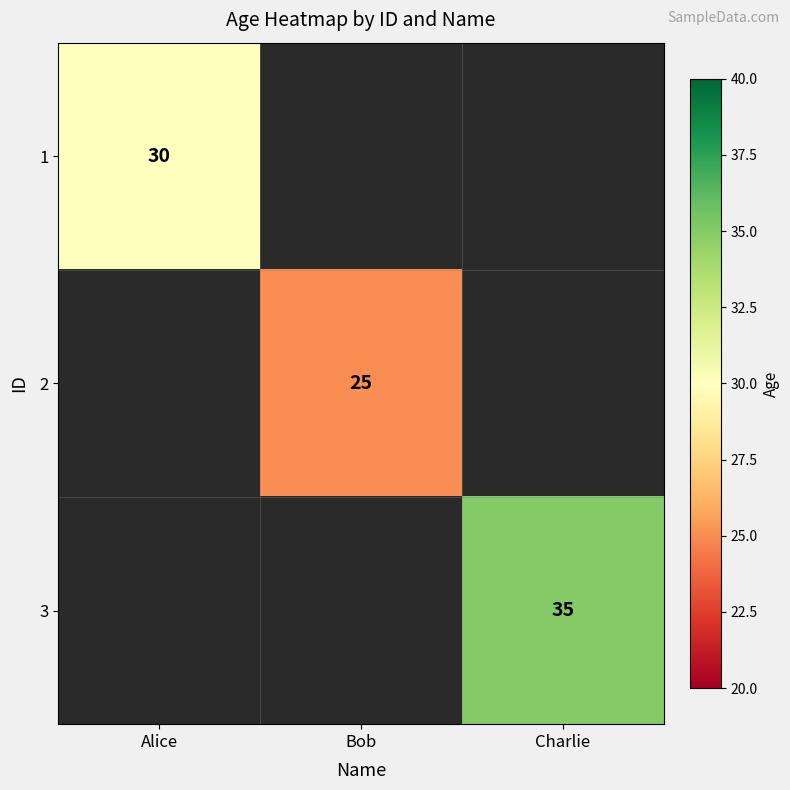

True or false: 1 has a value of 30 at Alice.

True